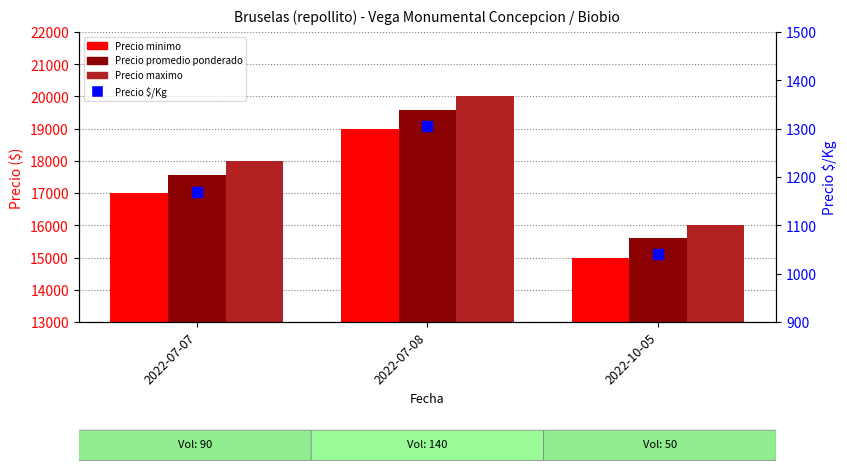

What are all the series names shown in the legend?

Precio minimo, Precio promedio ponderado, Precio maximo, Precio $/Kg